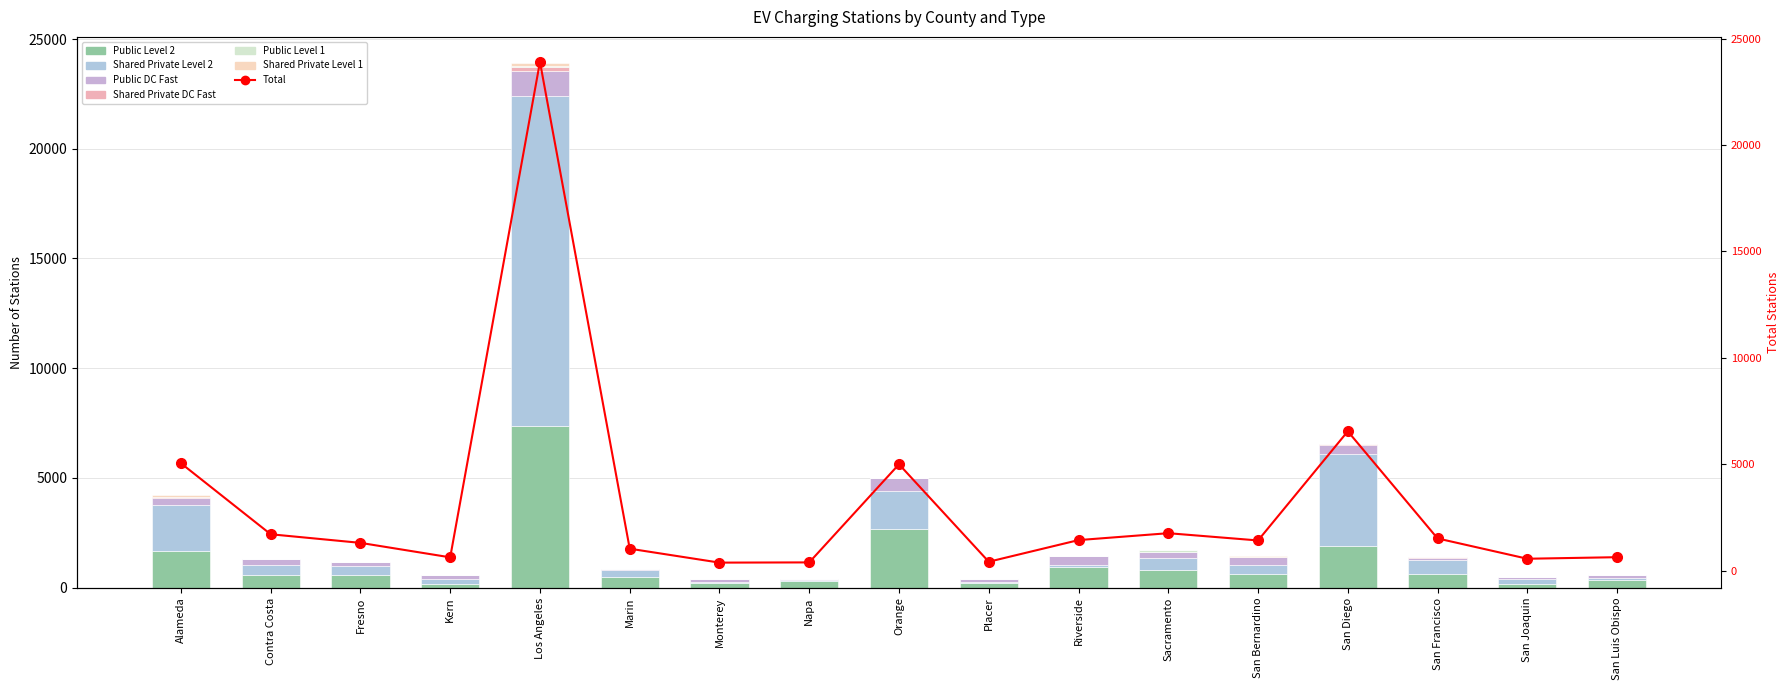

What is the label of the 2nd bar from the right?

San Joaquin